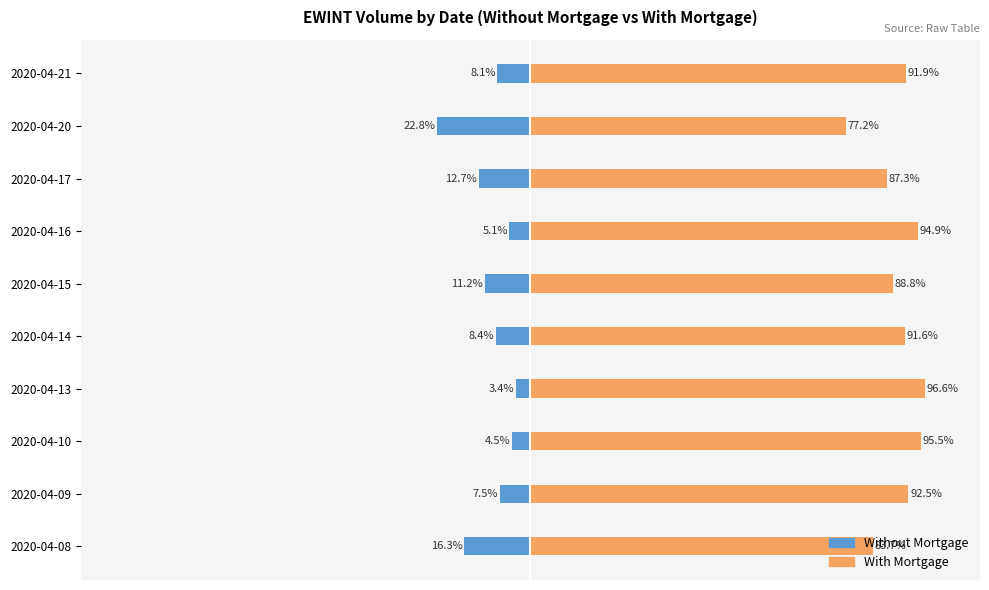

The value of With Mortgage at 2020-04-13 is 130.8. True or false?

False